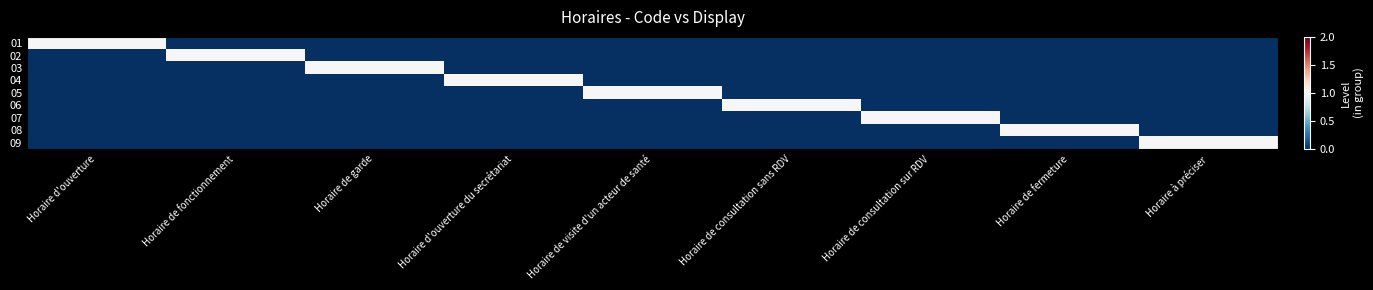

List the series in order of their peak value, lowest first.

01, 02, 03, 04, 05, 06, 07, 08, 09